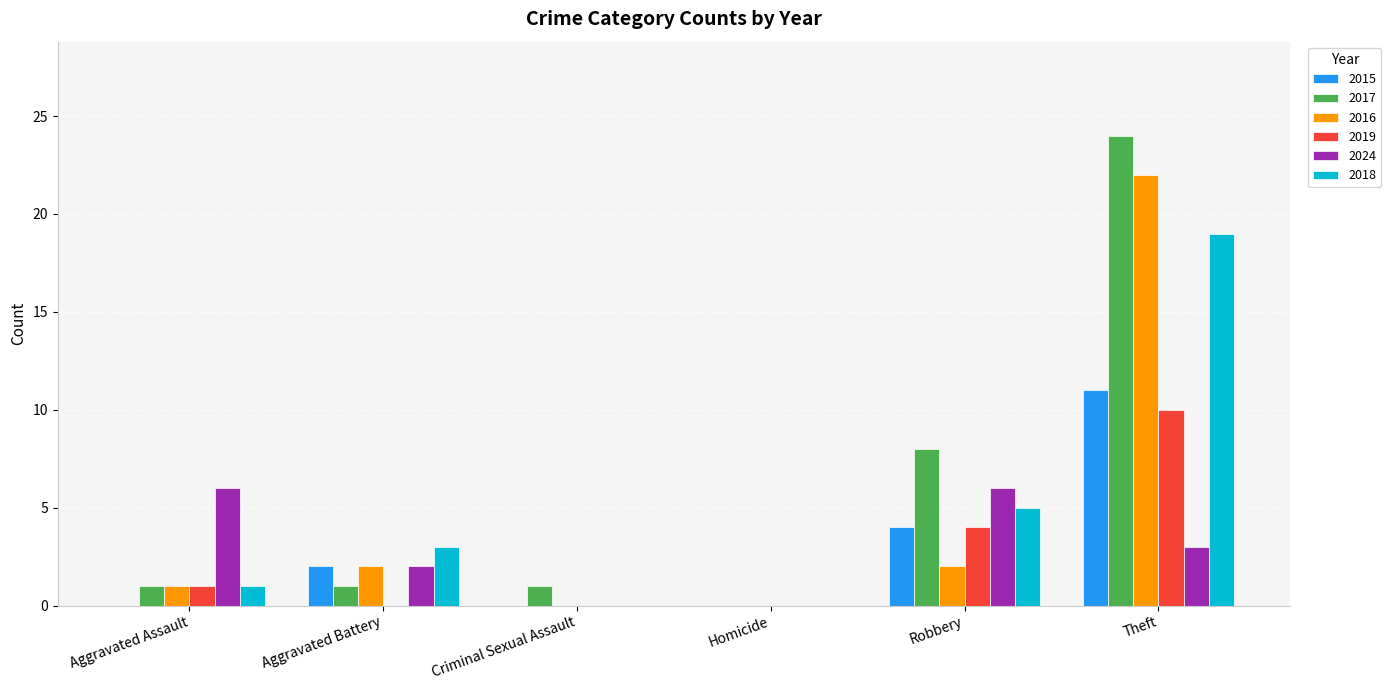

Between Aggravated Battery and Criminal Sexual Assault, which series saw the biggest shift?

2018